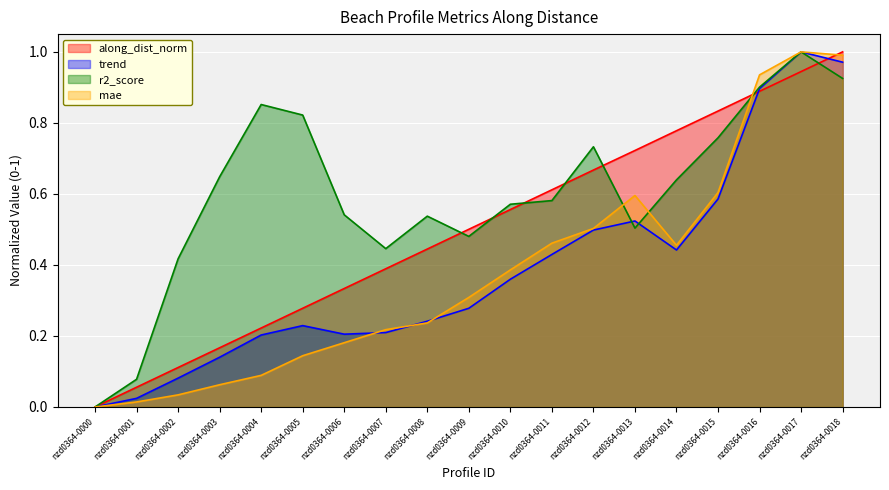

What is the sum of all trend values?

7.3